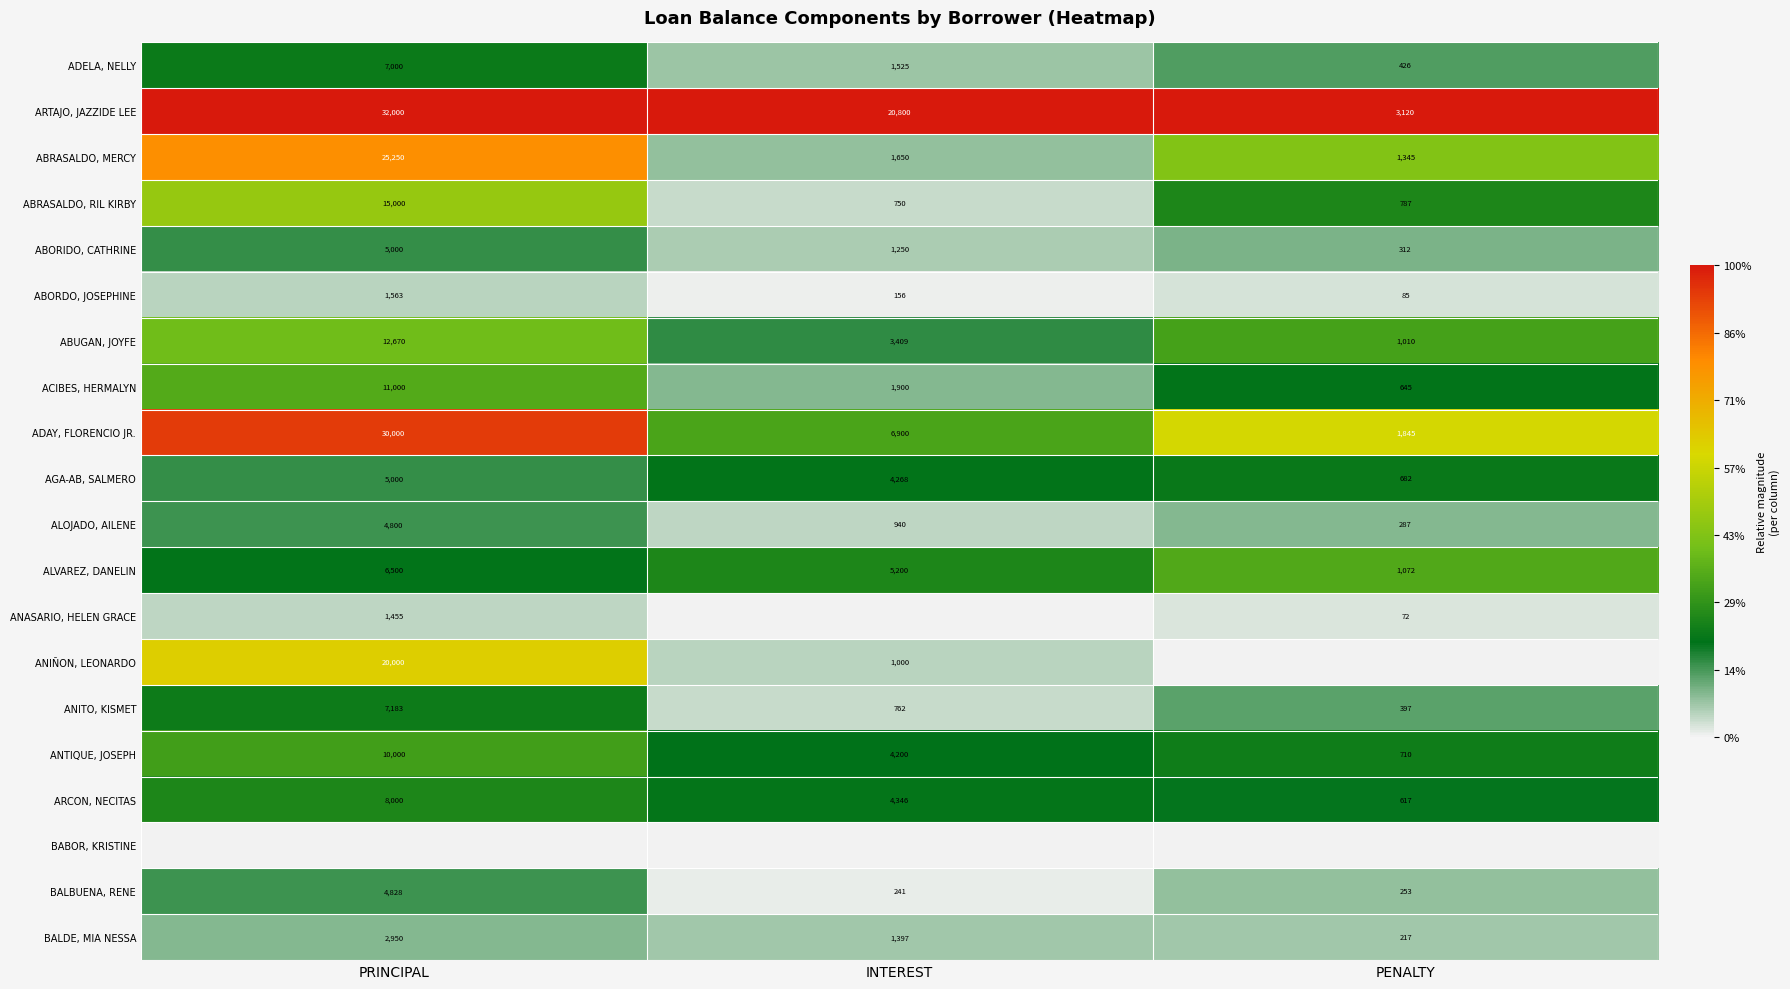

Which category has the highest value in the BALDE, MIA NESSA series?

PRINCIPAL